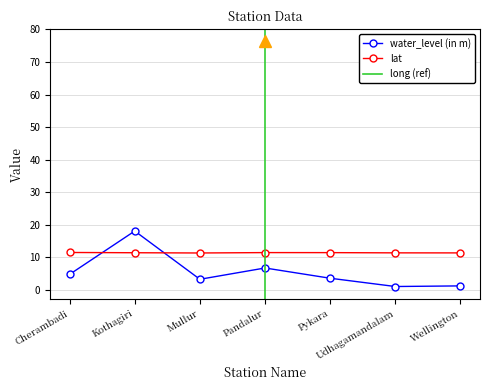

What is the spread (max minus min) of values at Mullur?

8.1